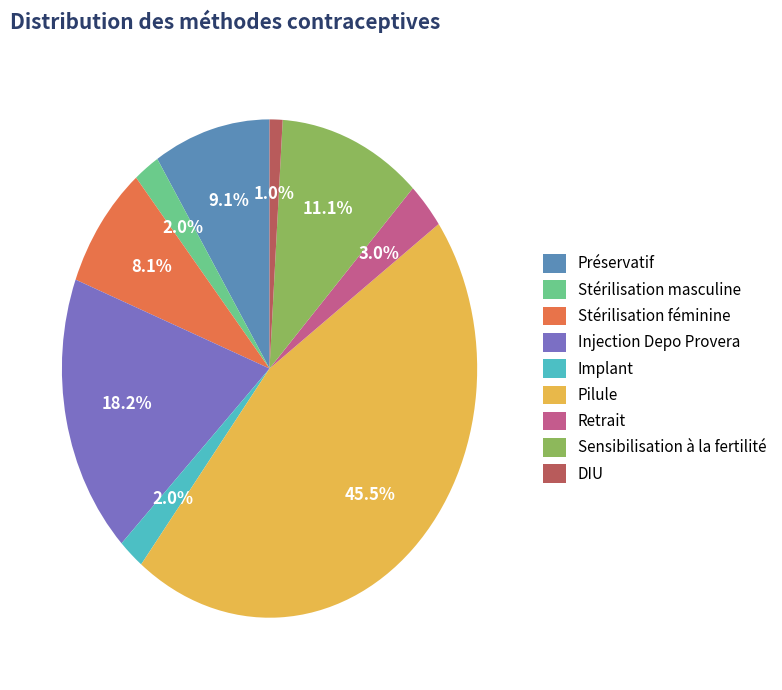

To the nearest percent, what is the difference between the largest and smallest slice percentages?

44%